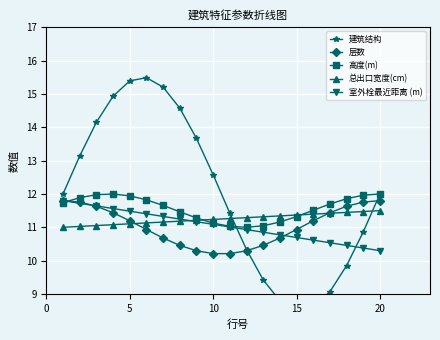

What is the highest value of the 高度(m) series?

12.0